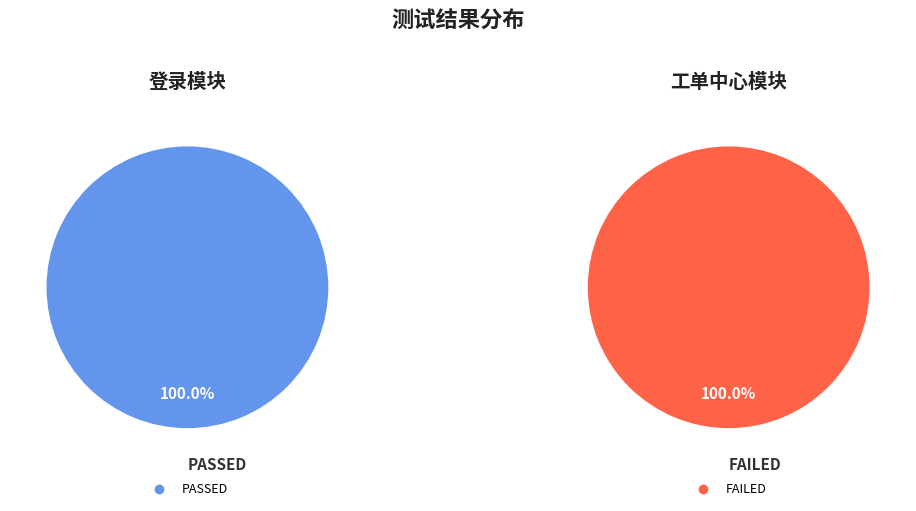

Which category accounts for the majority?

工单中心模块